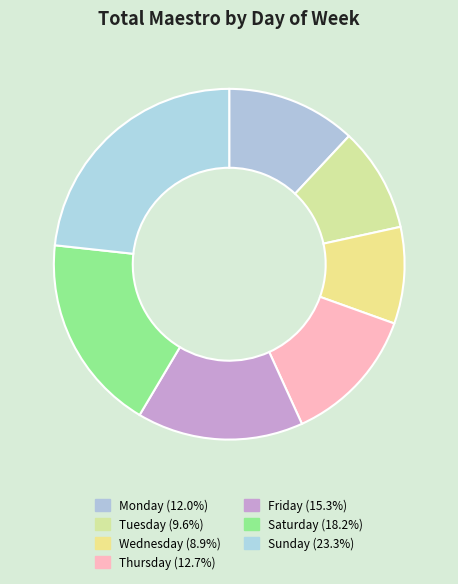

Rank the categories by value from highest to lowest.

Sunday, Saturday, Friday, Thursday, Monday, Tuesday, Wednesday